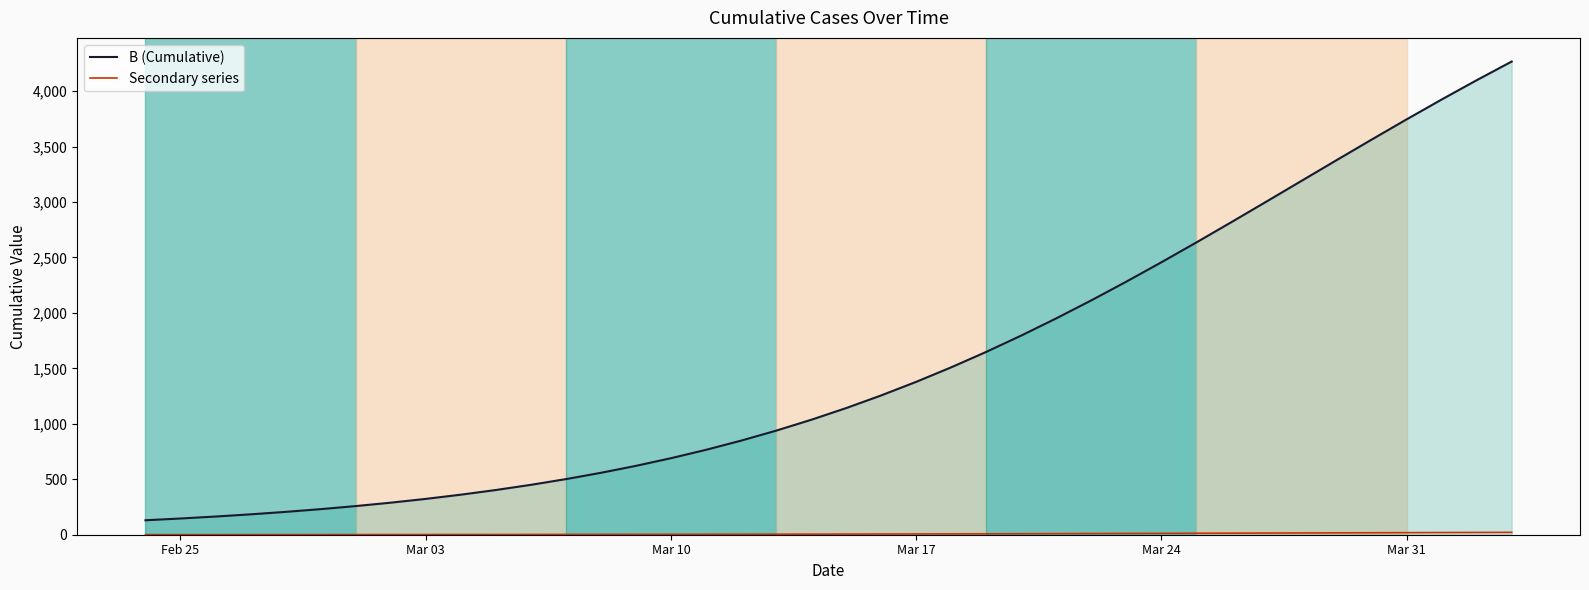

Which series has the widest spread of values?

B (Cumulative)